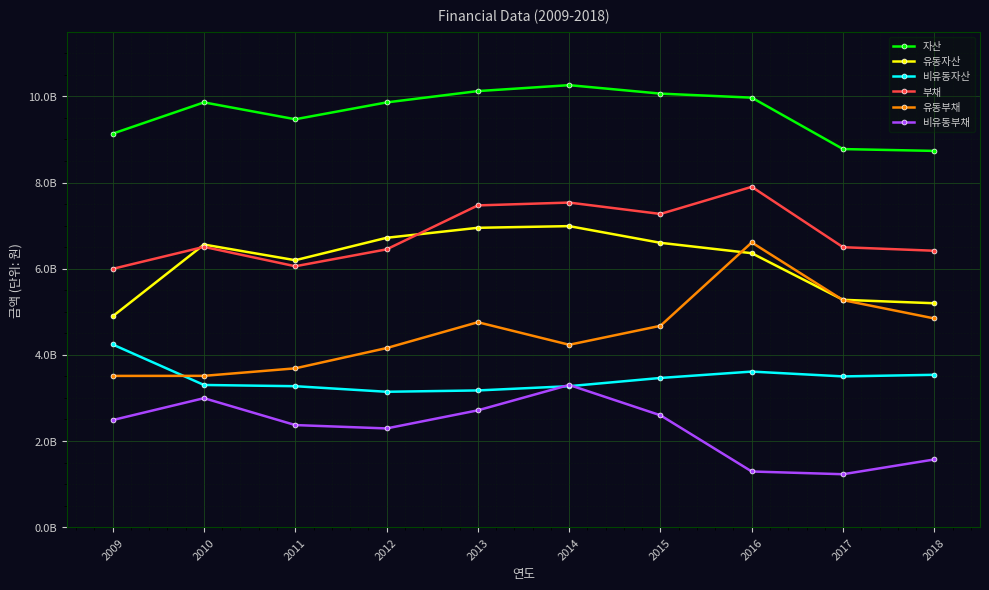

Which series has the largest total across all categories?

자산